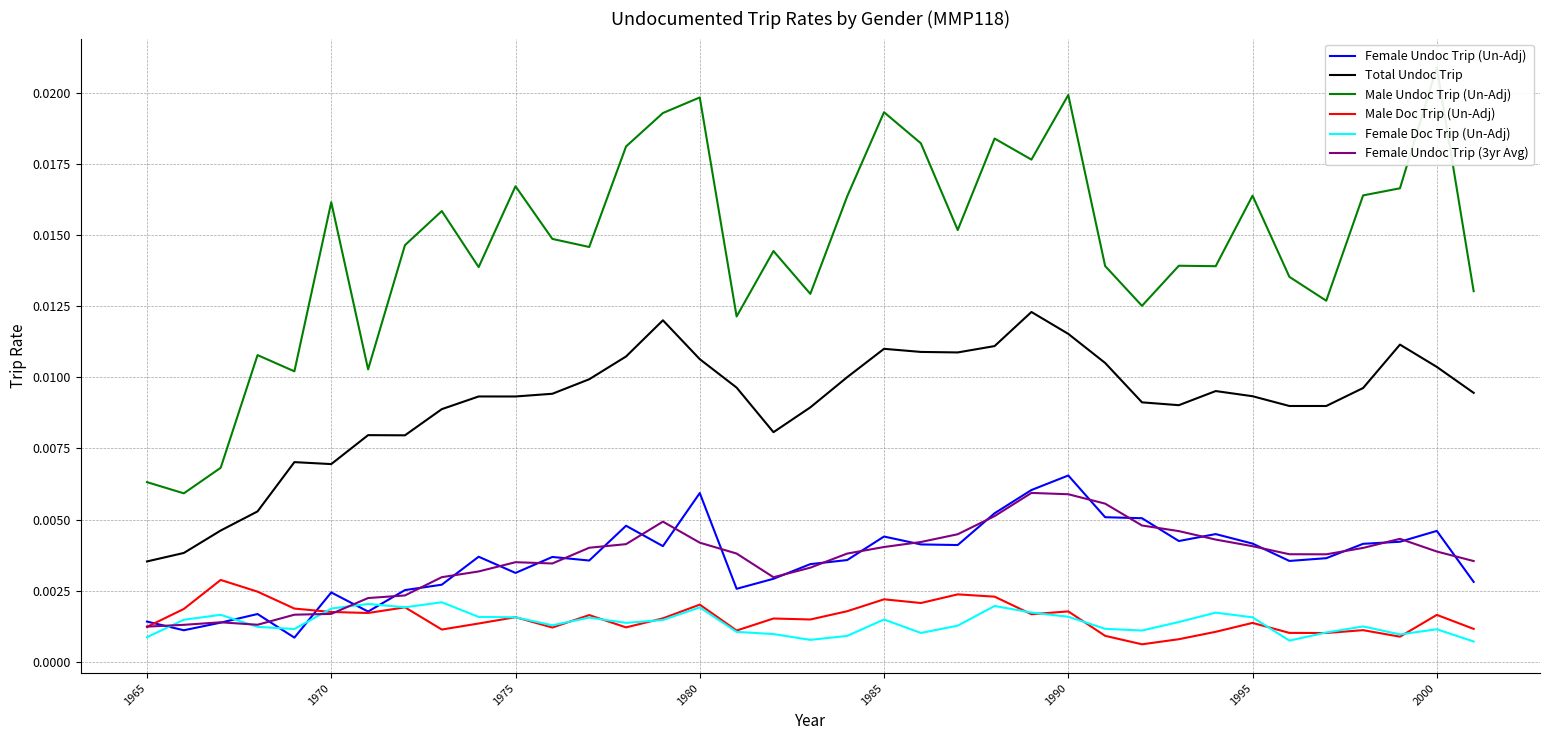

True or false: Total Undoc Trip and Female Undoc Trip (Un-Adj) intersect in this chart.

False